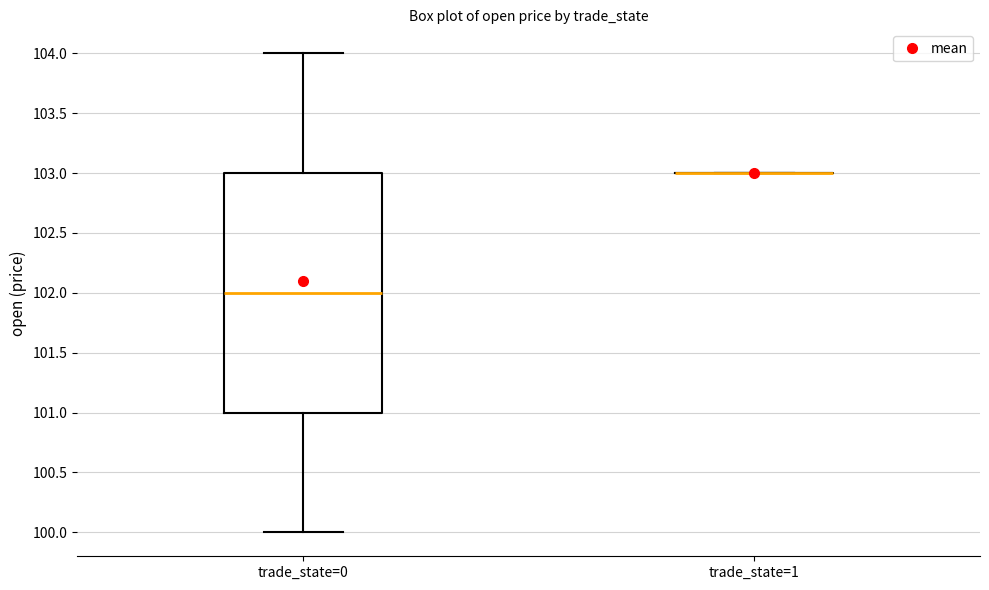

Reading left to right, transcribe this box plot: for each box, give where its median line is, the range the box spans, and where its two whiskers end, as read against the y-axis. The values are not printed on the chart, so give them approximately, as read against the axis.

trade_state=0: median 102, box 101 to 103, whiskers 100 to 104
trade_state=1: box collapsed to a line at 103, whiskers 103 to 103